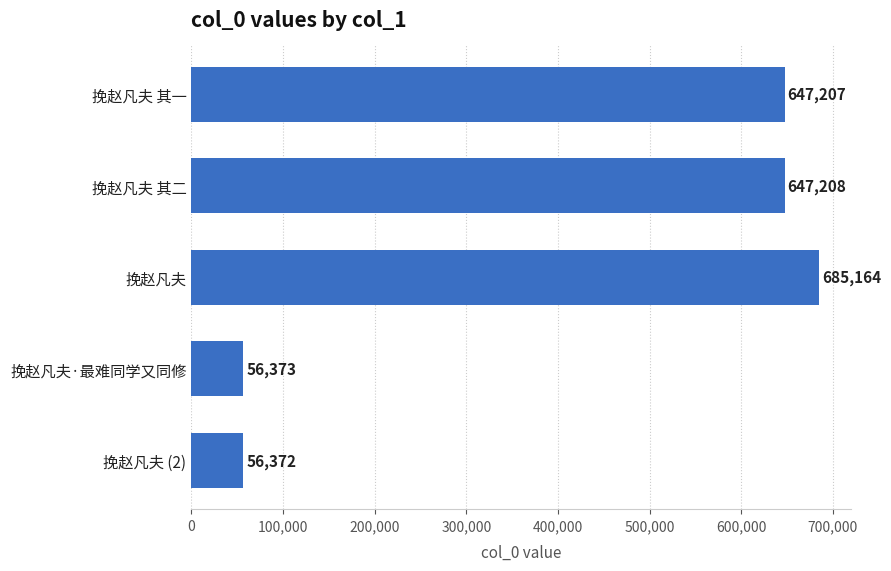

What is the difference between the second highest and second lowest values?

590835